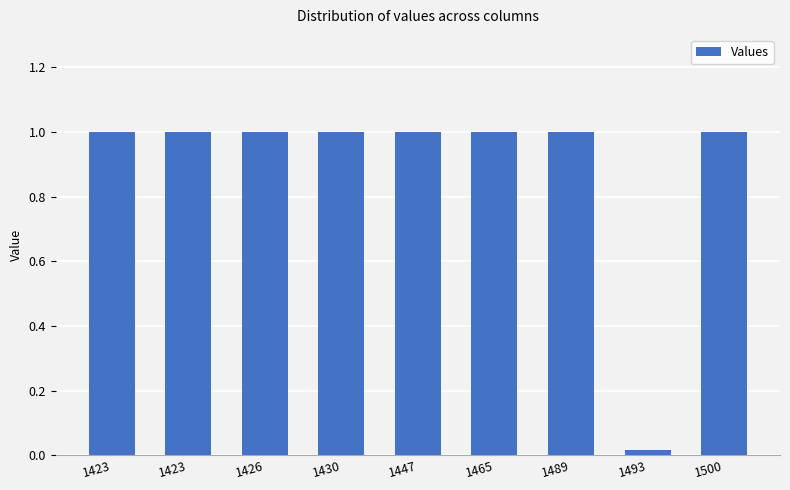

What is the ratio of the value at 1500 to the value at 1423?

1.0